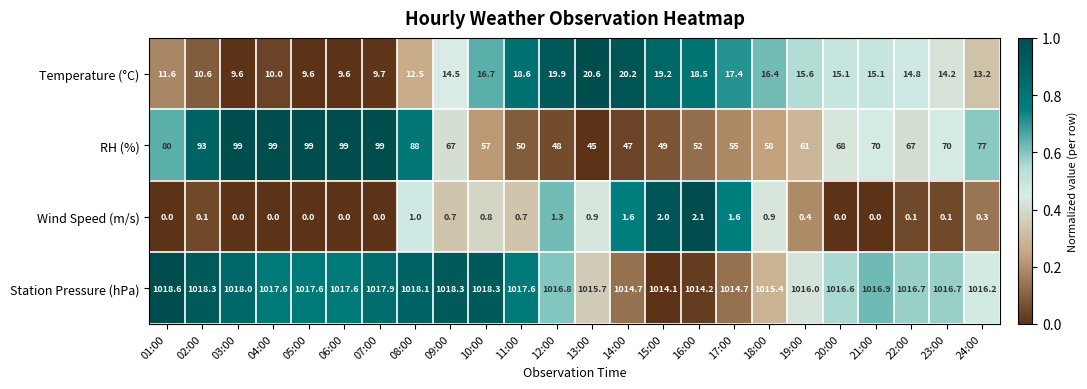

The value of Temperature (°C) at 22:00 is 7.7. True or false?

False